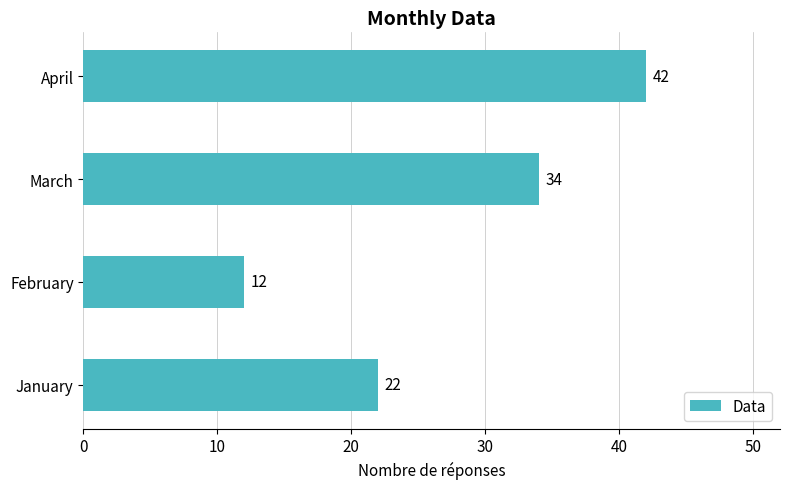

Approximately how many times larger is the value at January compared to April?

0.5